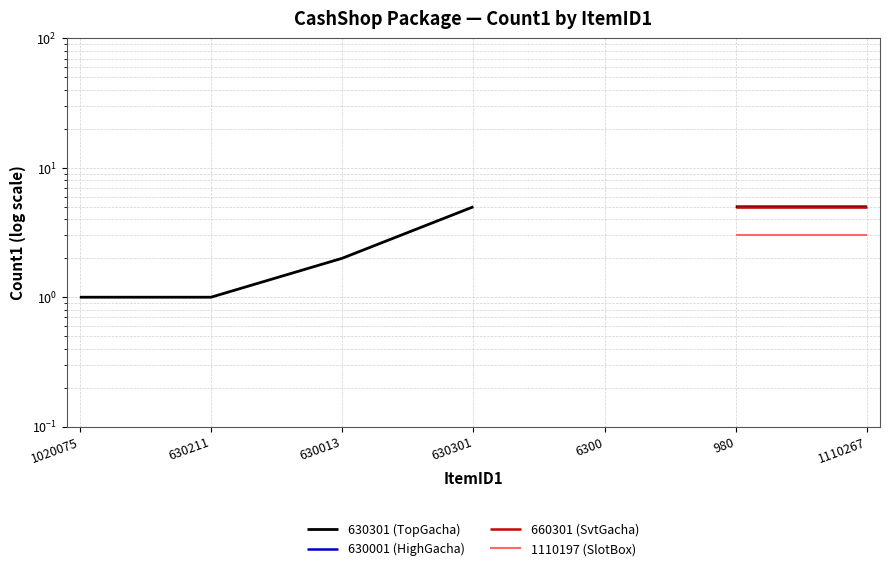

How many distinct data groups are displayed?

4